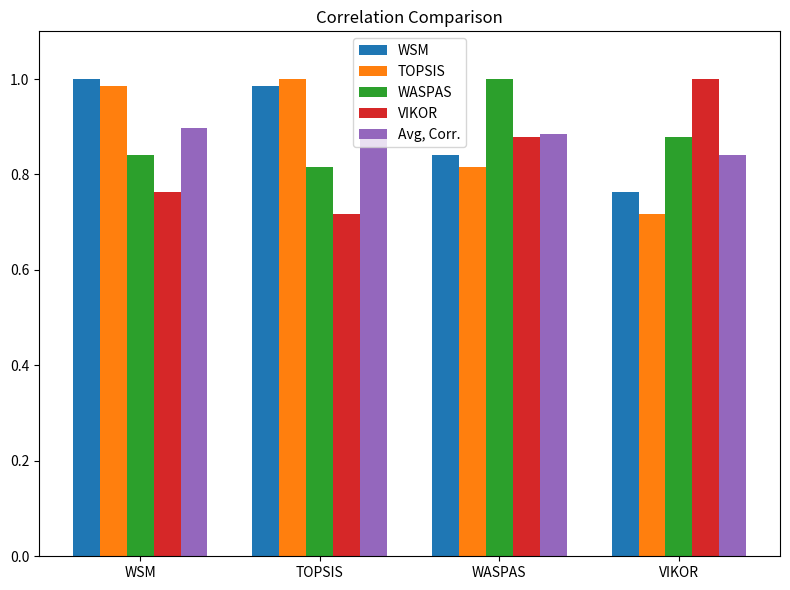

At how many categories does at least one series exceed 0?

4